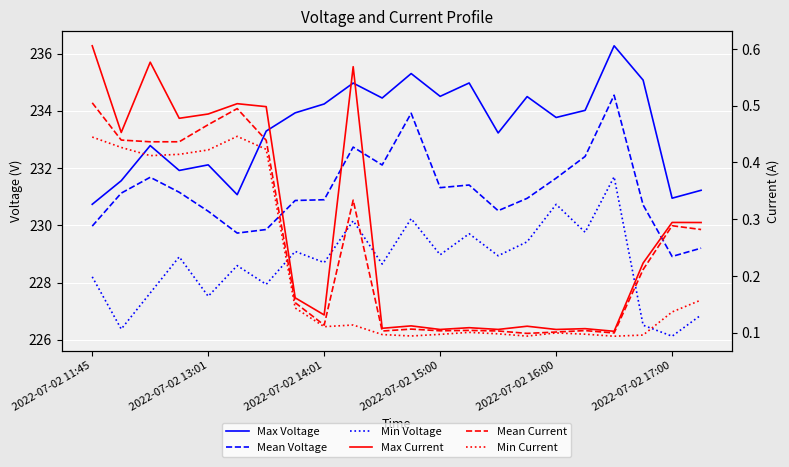

What is the minimum value for Min Current?

0.1